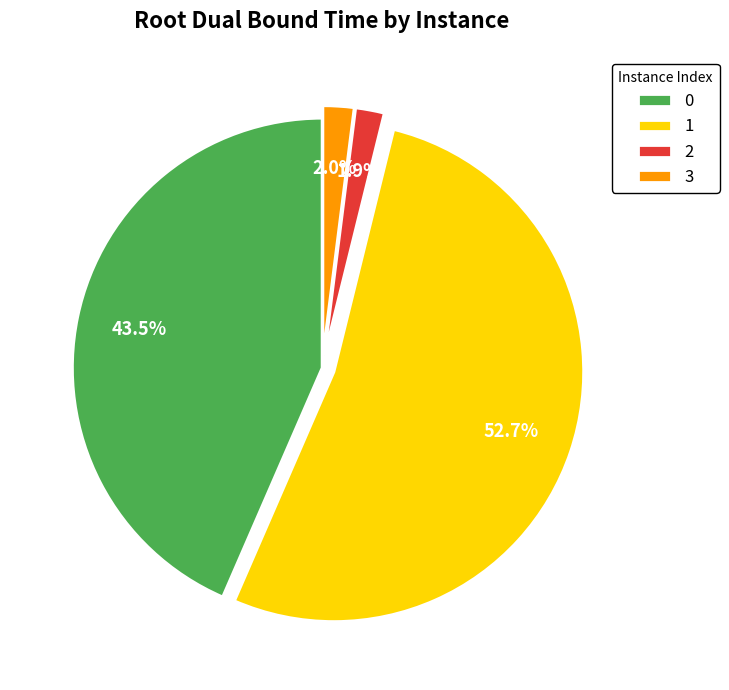

To the nearest percent, what percentage of the pie is 3?

2%